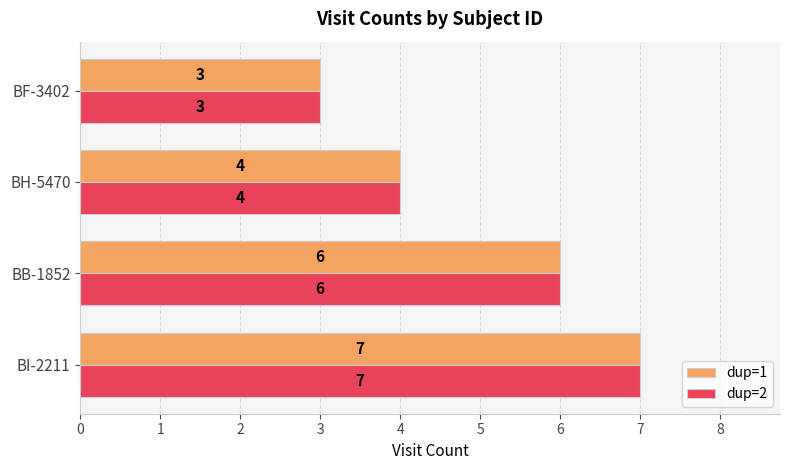

Is the value of dup=2 at BF-3402 greater than the value of dup=1 at BH-5470?

No